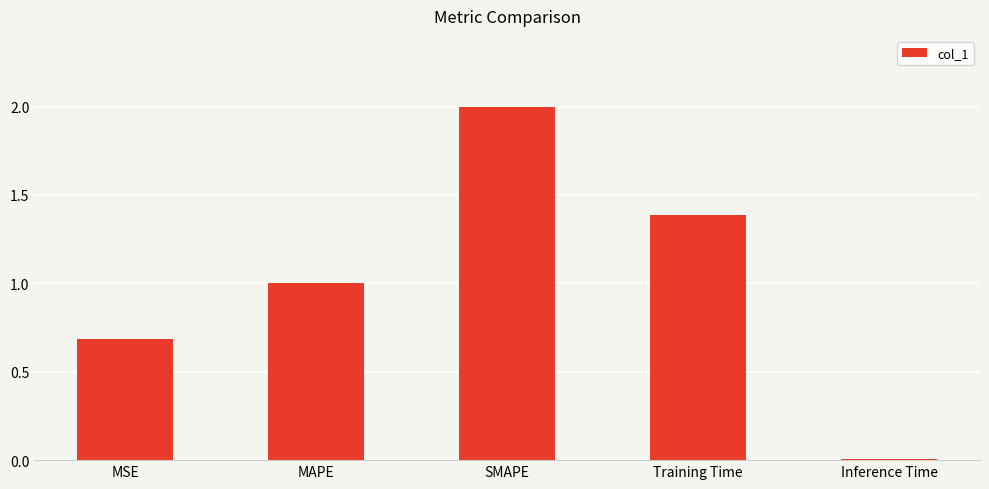

Which label corresponds to the largest value in the chart?

SMAPE